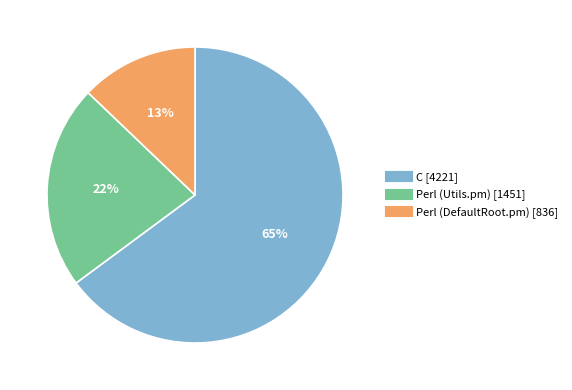

Which category has the smallest portion of the pie?

Perl (DefaultRoot.pm)